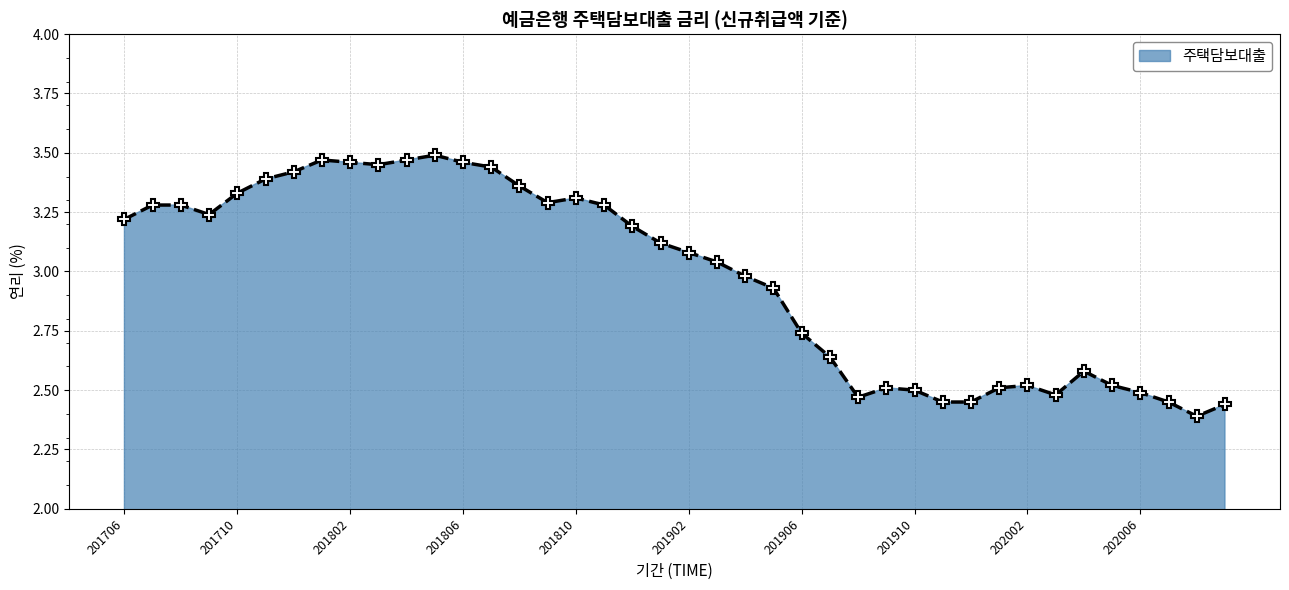

What is the sum of all values?

119.1